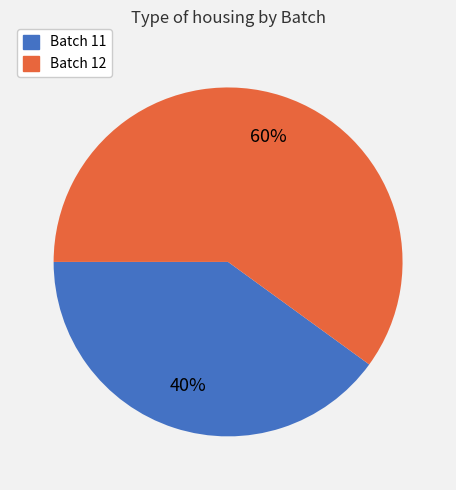

Approximately how many times larger is the value at Batch 12 compared to Batch 11?

1.5